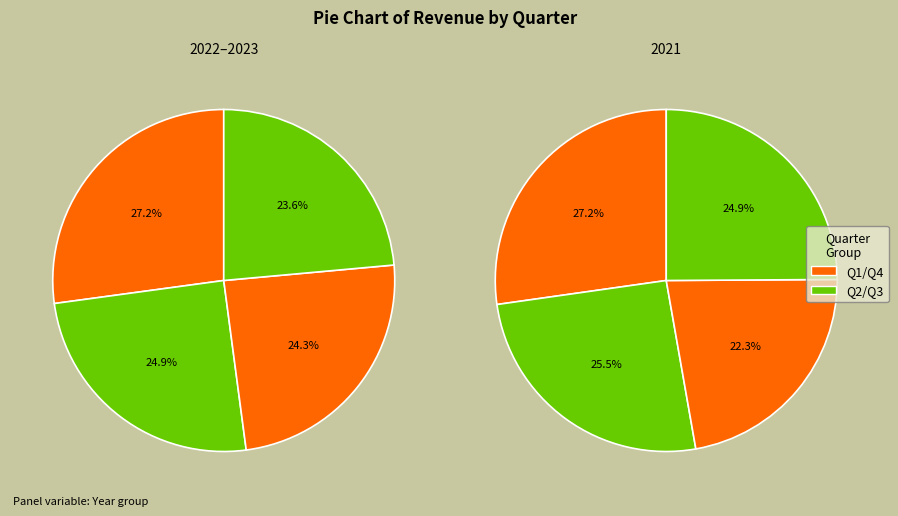

What is the change in value from 2023Q1 to 2021Q4?

-965700000